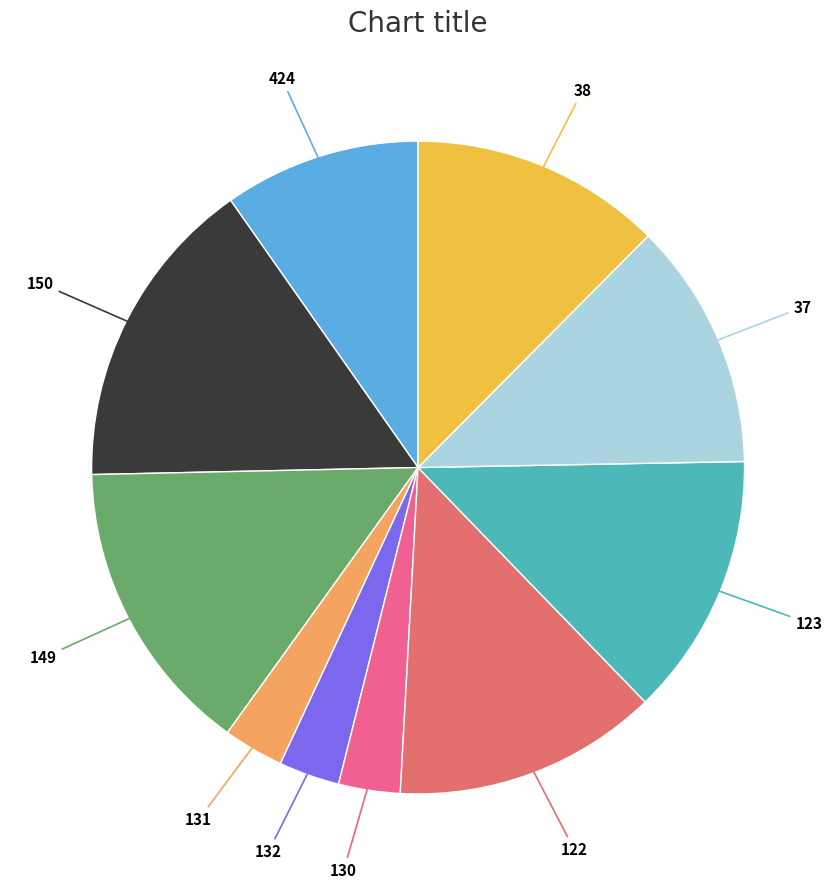

Between 37 and 150, which is larger?

150